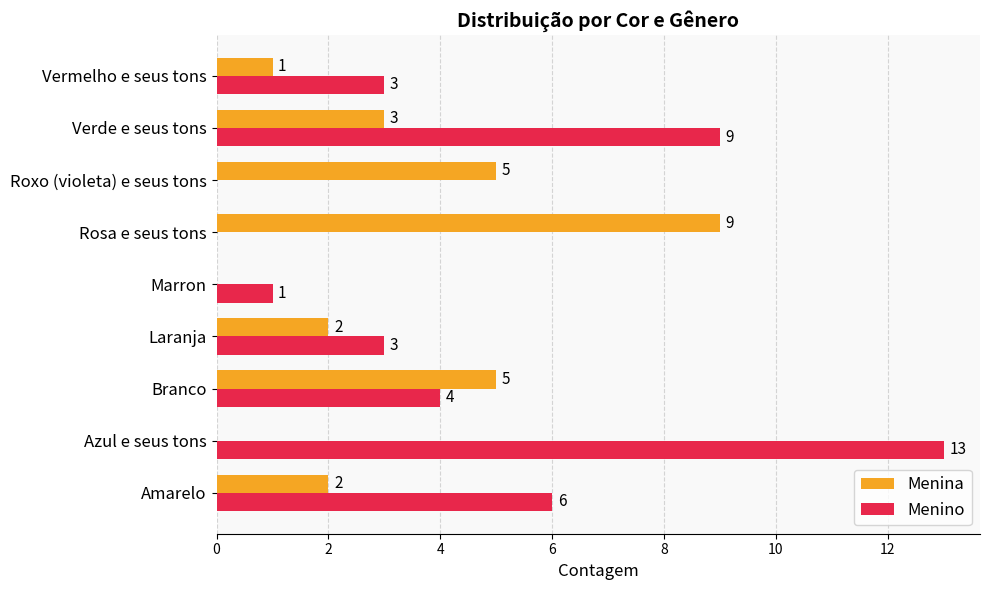

Is it true that Menino equals 6 at Amarelo?

True